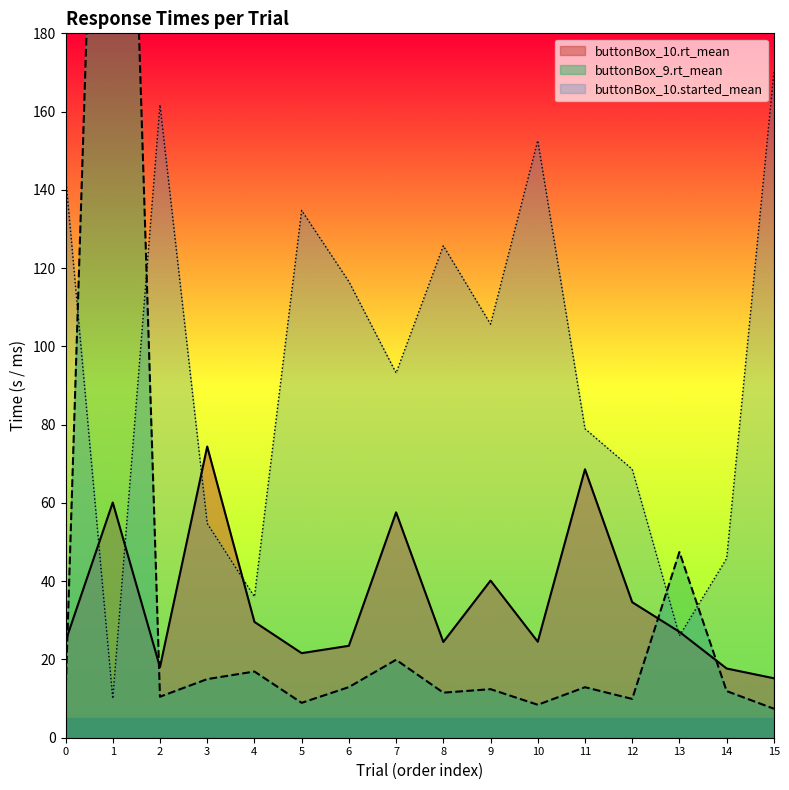

At which label does buttonBox_9.rt_mean reach its minimum?

15